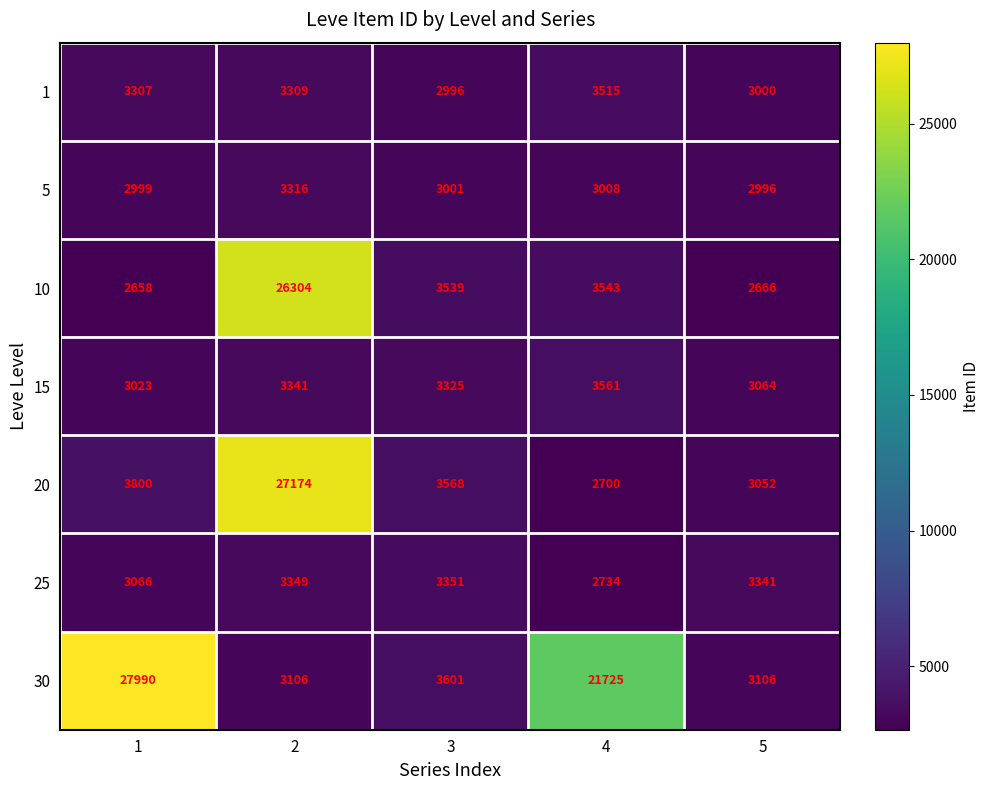

The 30 series shows 21725 at 4. True or false?

True